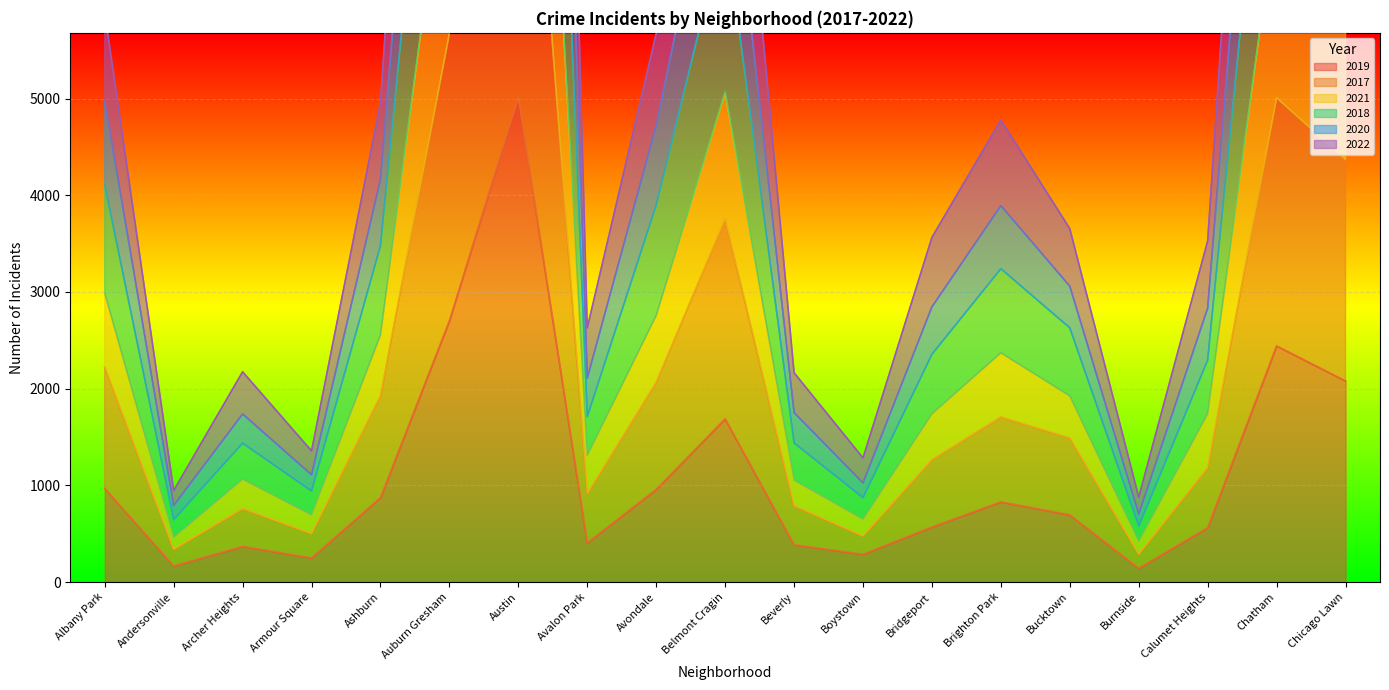

Where is the first local minimum for 2021?

Andersonville